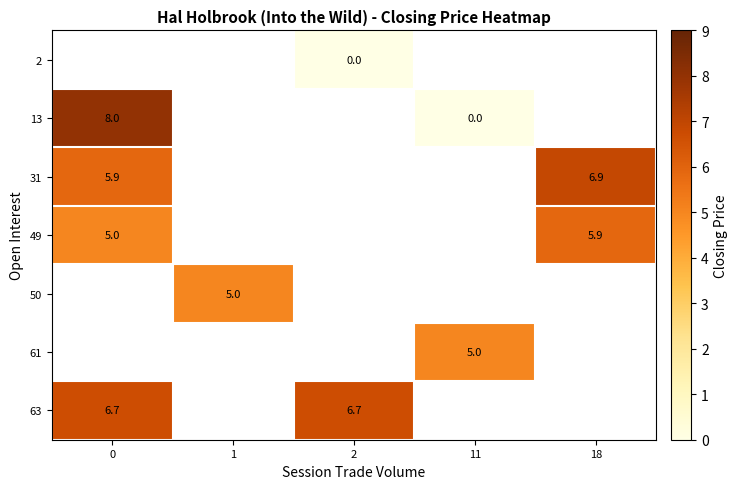

The 49 series shows 6.6 at 0. True or false?

False